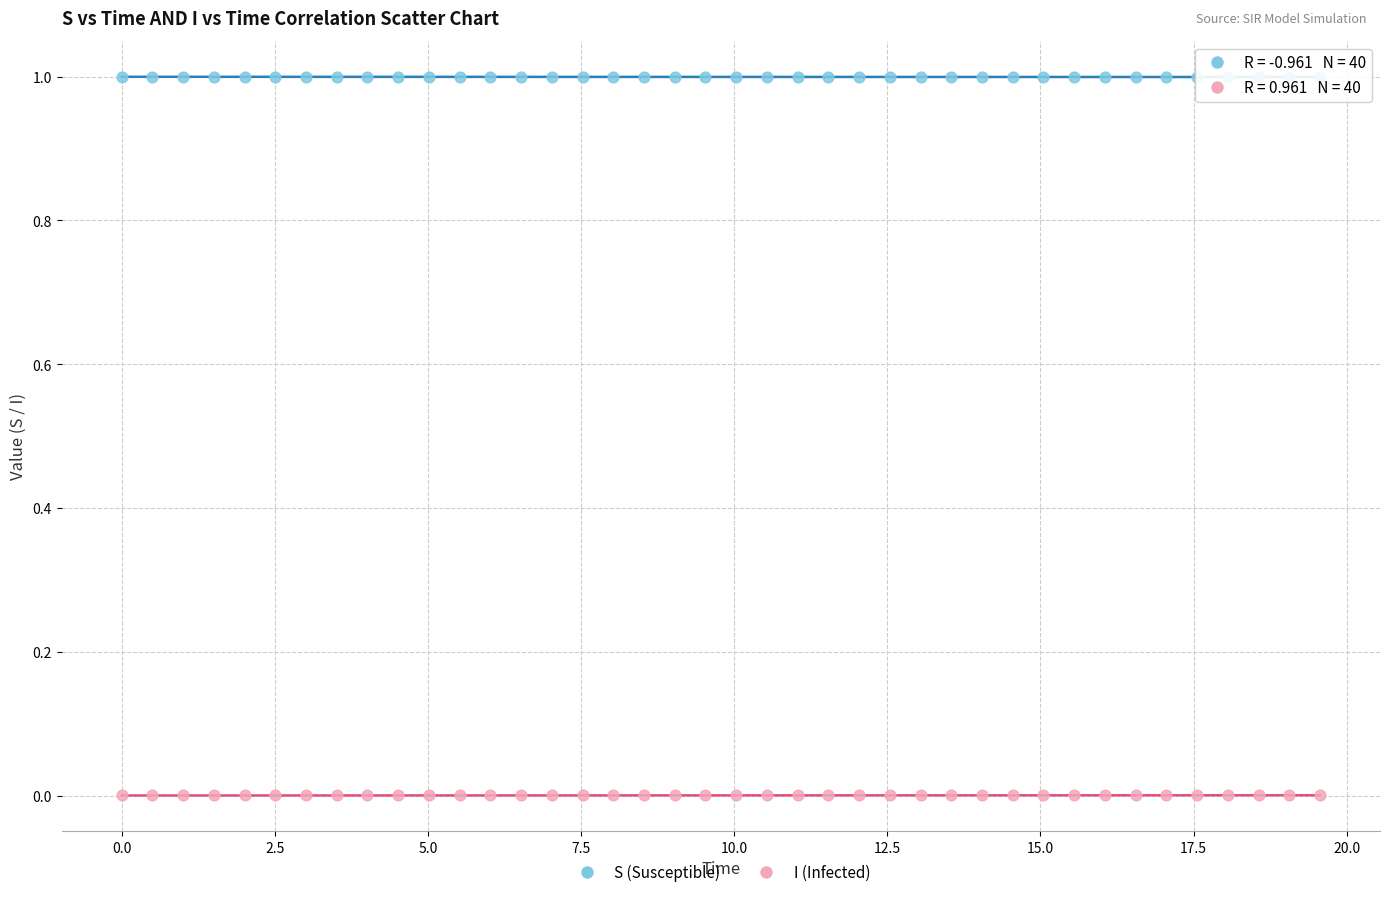

Which series reaches the maximum Y coordinate?

S (Susceptible)